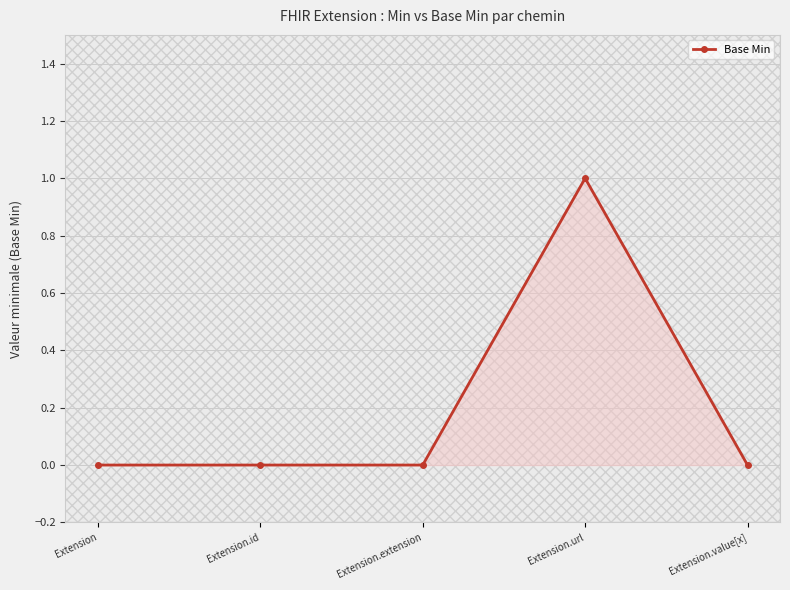

Which label corresponds to the largest value in the chart?

Extension.url